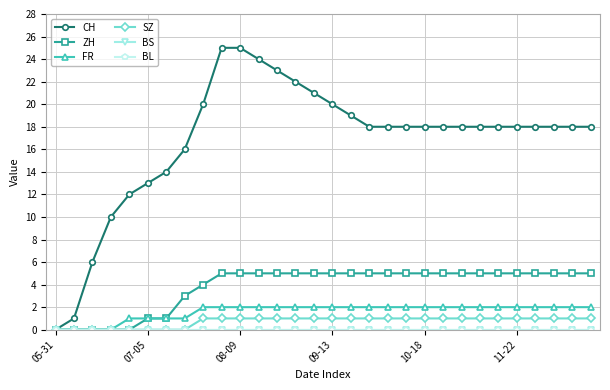

At which label does BL reach its minimum?

05-31